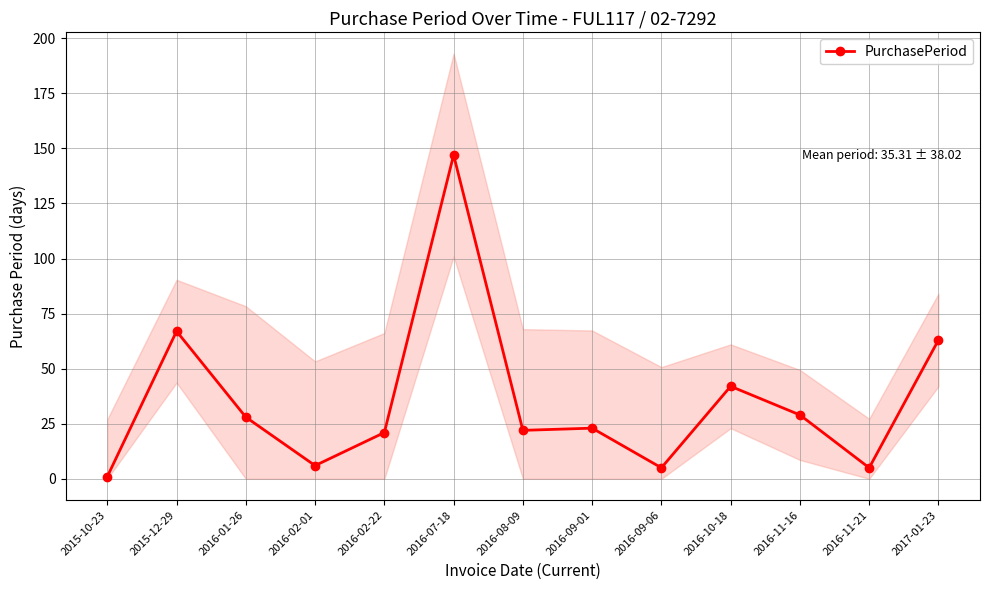

What is the label of the 11th point from the right?

2016-01-26